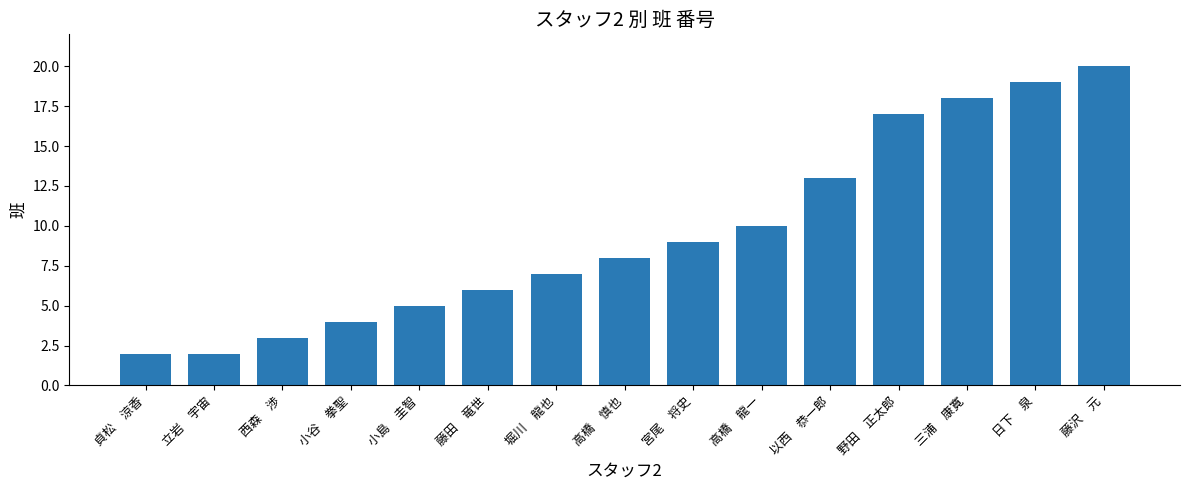

True or false: the data shows 7 at 堀川　龍也.

True